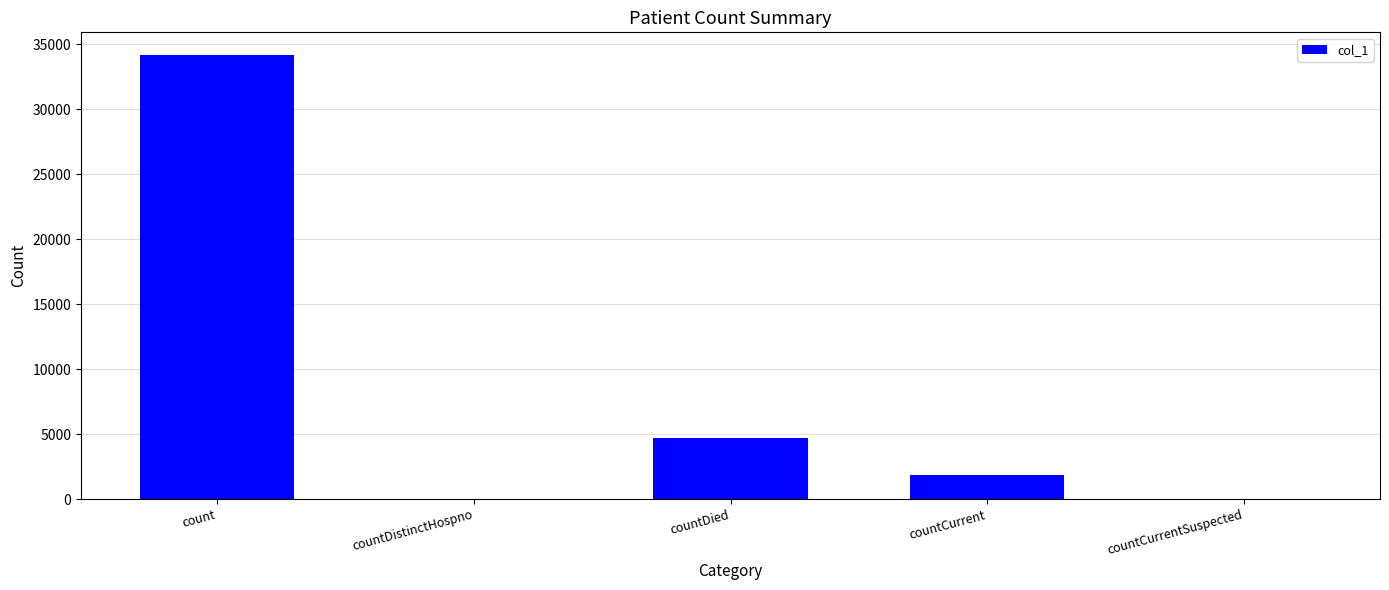

What is the greatest value displayed?

34220